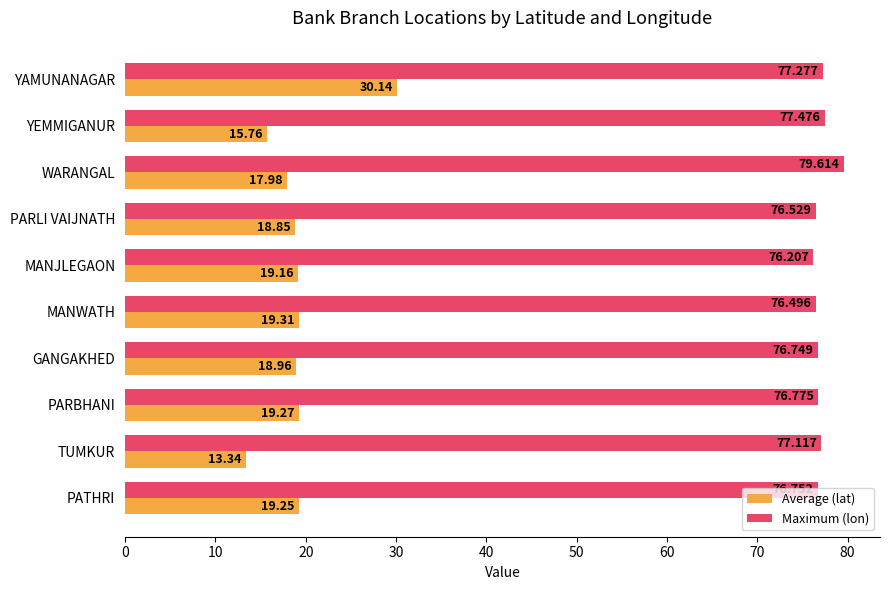

At which category is the sum across all series the highest?

YAMUNANAGAR